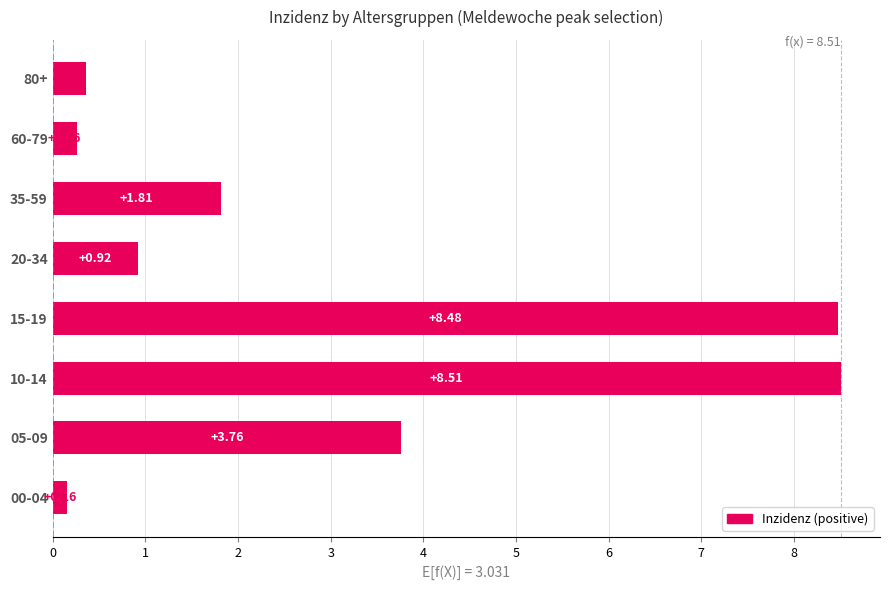

What is the maximum value shown in the chart?

8.5